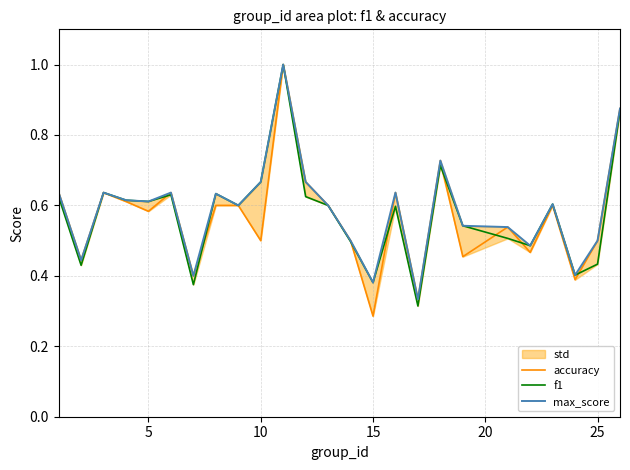

How many max_score values are between 0 and 1?

25